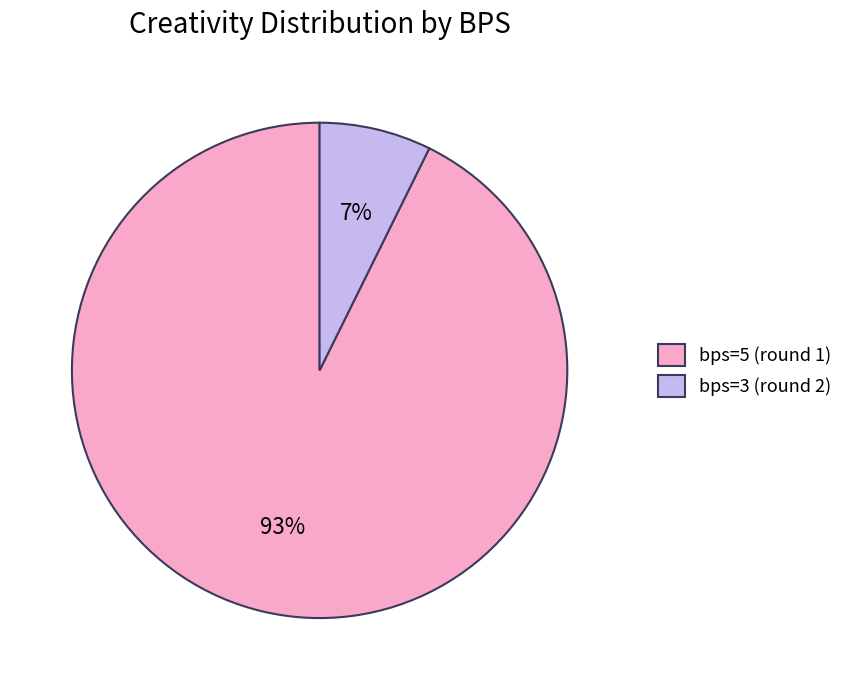

Between bps=3 (round 2) and bps=5 (round 1), which is larger?

bps=5 (round 1)